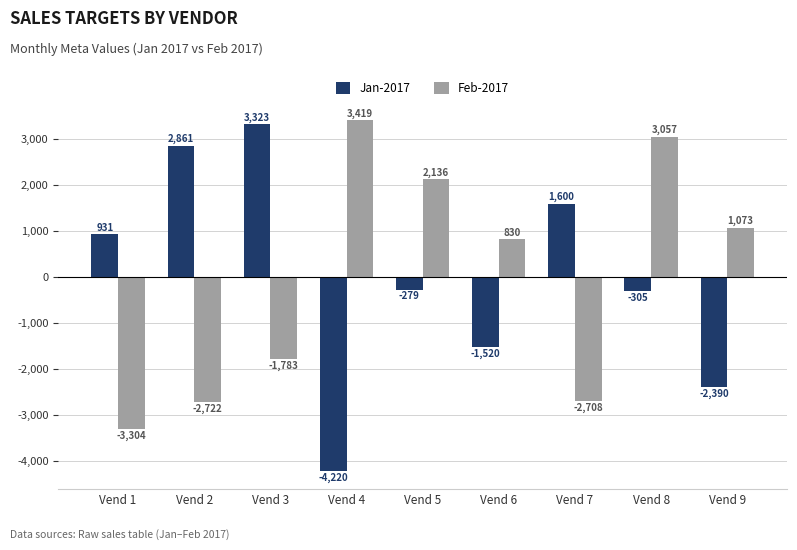

Reading left to right, extract all data points from this chart.

Jan-2017: 931	2861	3323	-4220	-279	-1520	1600	-305	-2390
Feb-2017: -3304	-2722	-1783	3419	2136	830	-2708	3057	1073